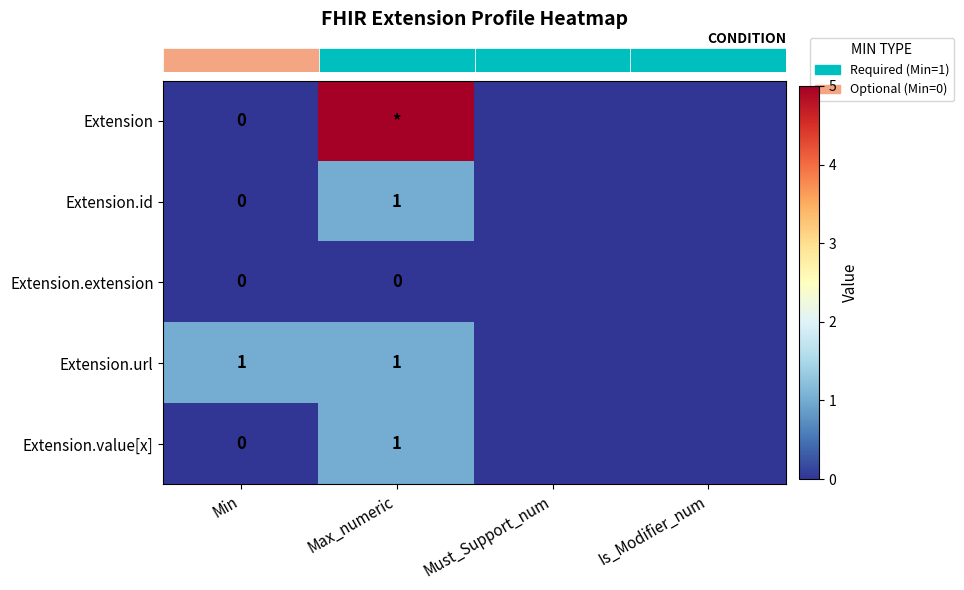

At how many categories does at least one series exceed 0?

2